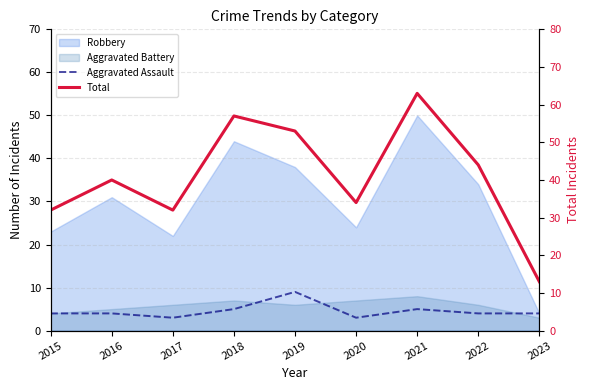

How many values in the Aggravated Assault series exceed 4?

3